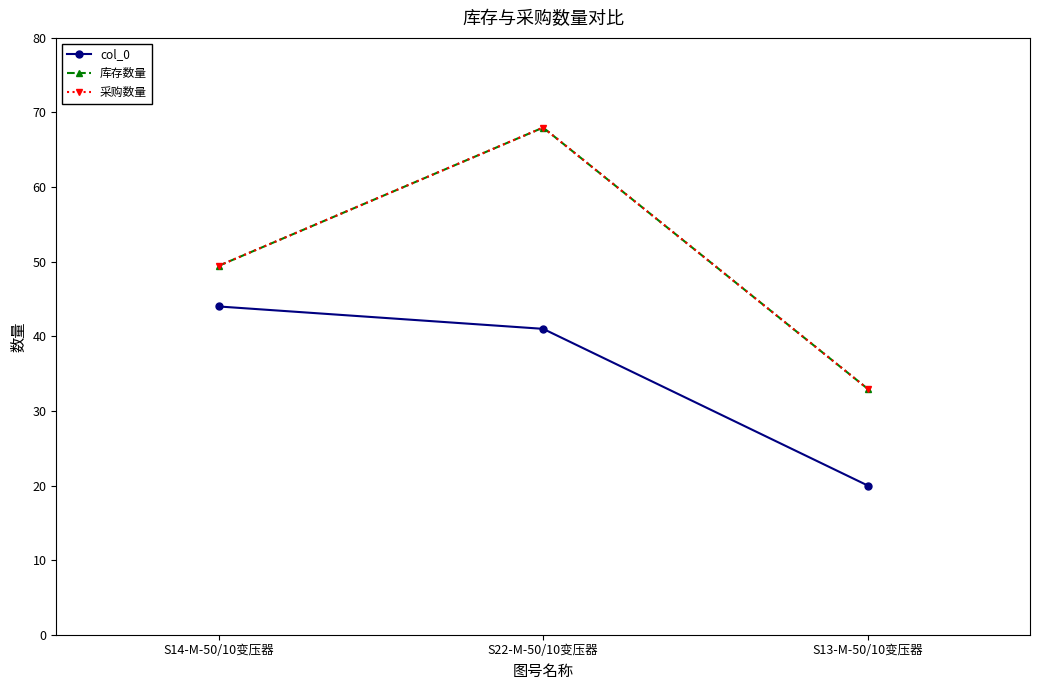

What is the sum of all 采购数量 values?

150.4